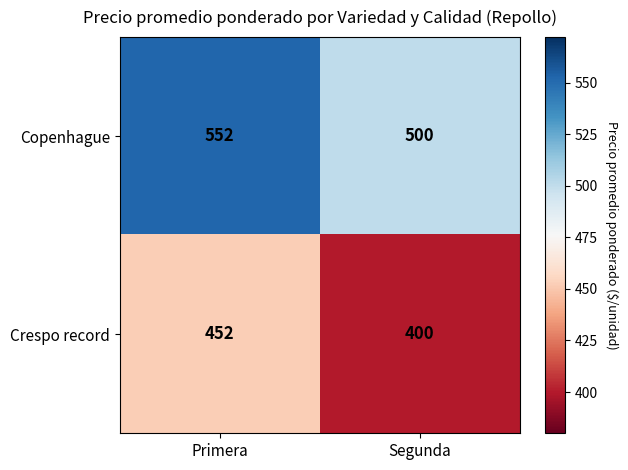

Count the number of categories in the chart.

2